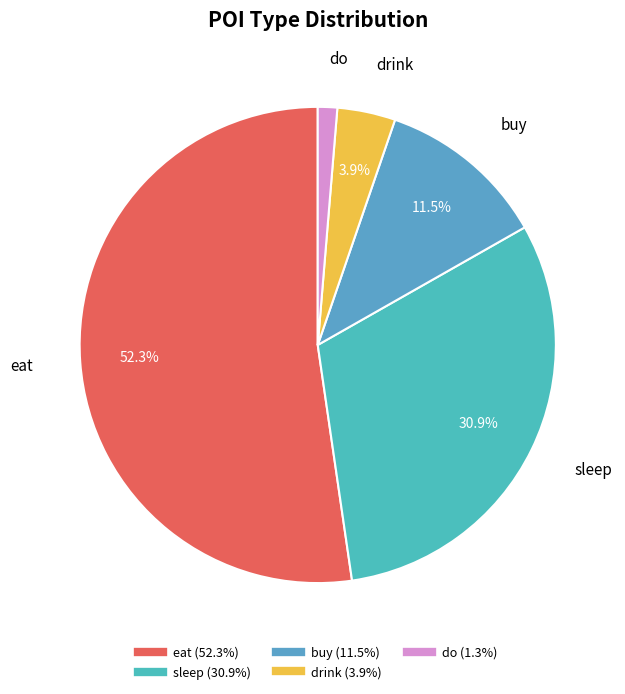

Between sleep and drink, which is larger?

sleep